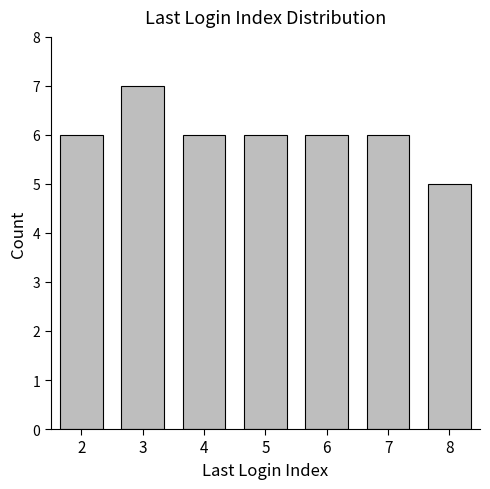

What value does the data have at 5?

6